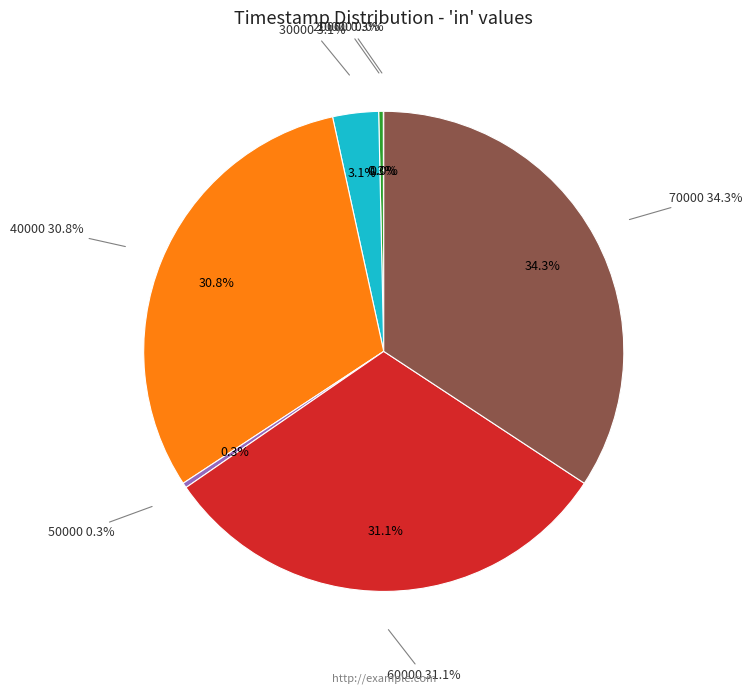

True or false: 10000 accounts for 0% of the total.

True